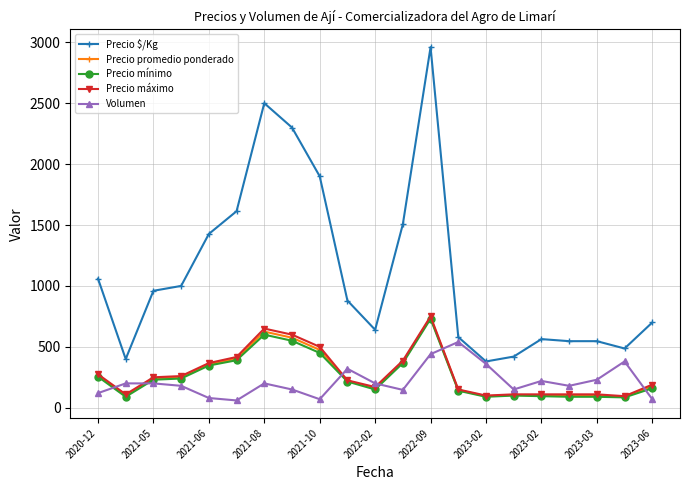

What is the maximum value for Precio $/Kg?

2960.0